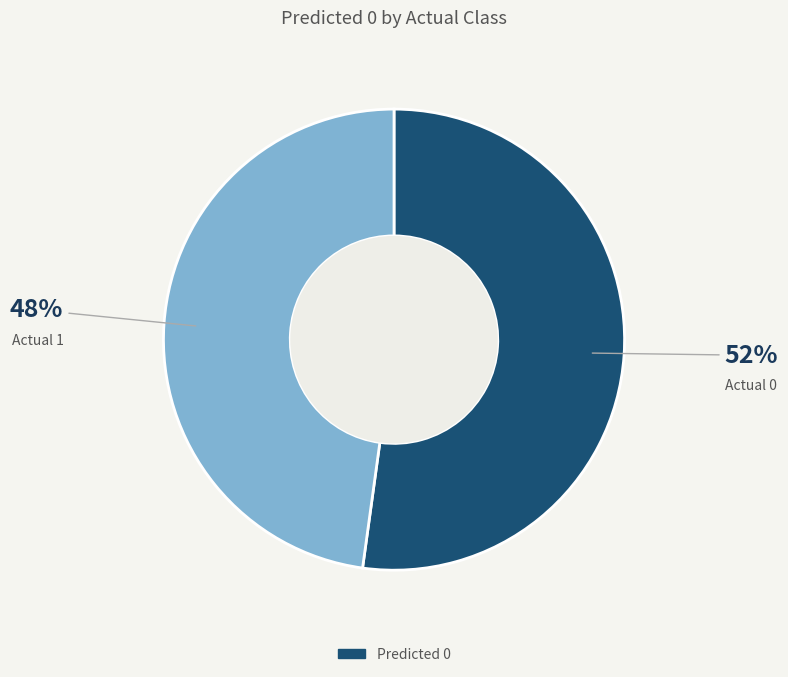

Is there a majority slice in this chart?

Yes